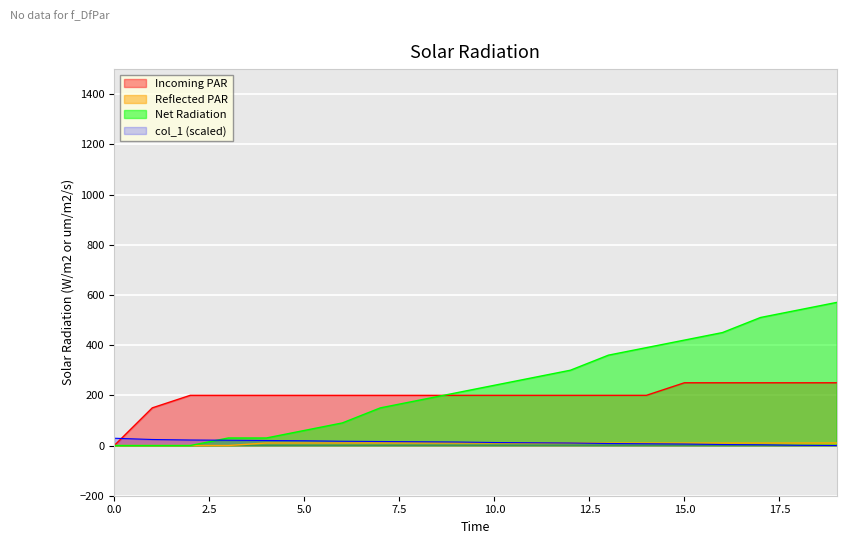

Which series has the largest range (max minus min)?

Net Radiation